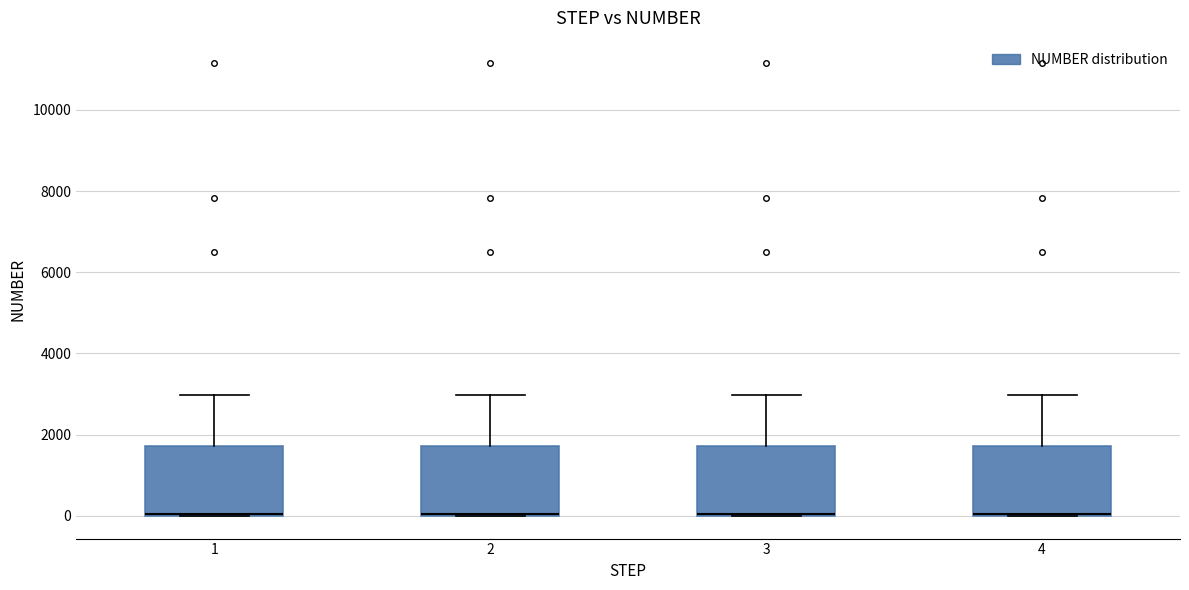

Reading left to right, read every box against the y-axis: the position of its median line, the range the box covers, and the ends of its whiskers. The values are not printed on the chart, so give them approximately, as read against the axis.

1: median 0, box 0 to 1800, whiskers 0 to 3000
2: median 0, box 0 to 1800, whiskers 0 to 3000
3: median 0, box 0 to 1800, whiskers 0 to 3000
4: median 0, box 0 to 1800, whiskers 0 to 3000